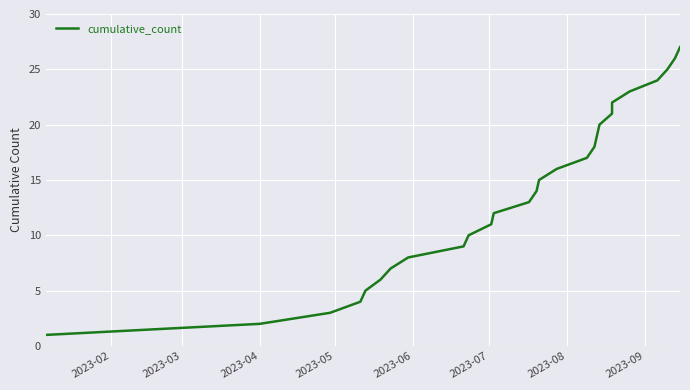

True or false: the data shows 2 at 2023-04.

True